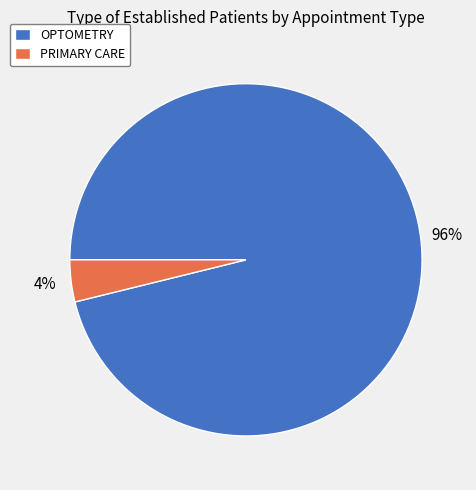

What percentage is the PRIMARY CARE slice, to the nearest percent?

4%